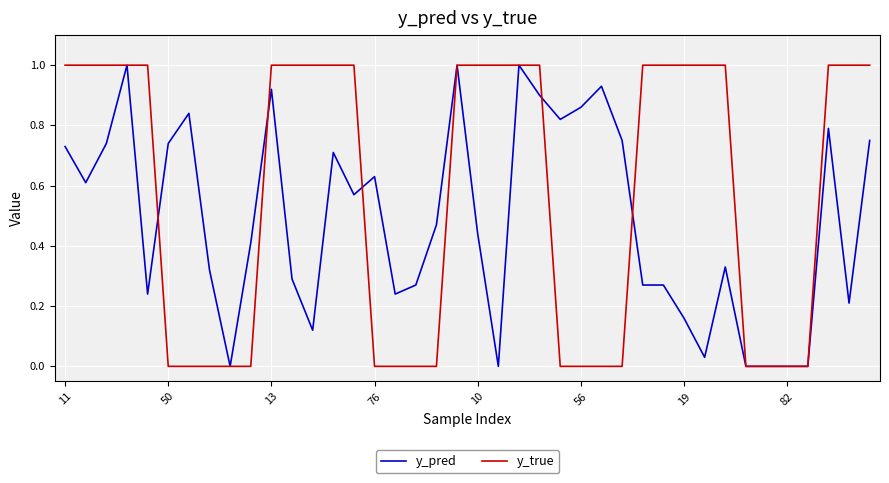

Which series has the largest total across all categories?

y_true